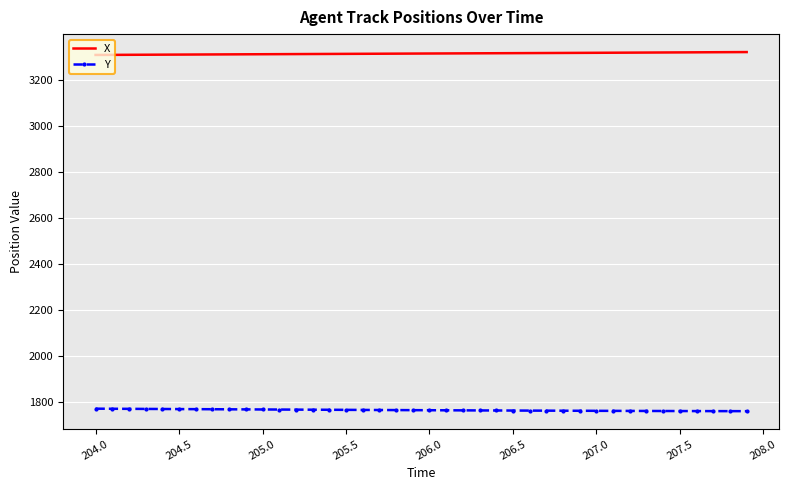

Which series has the largest total across all categories?

X